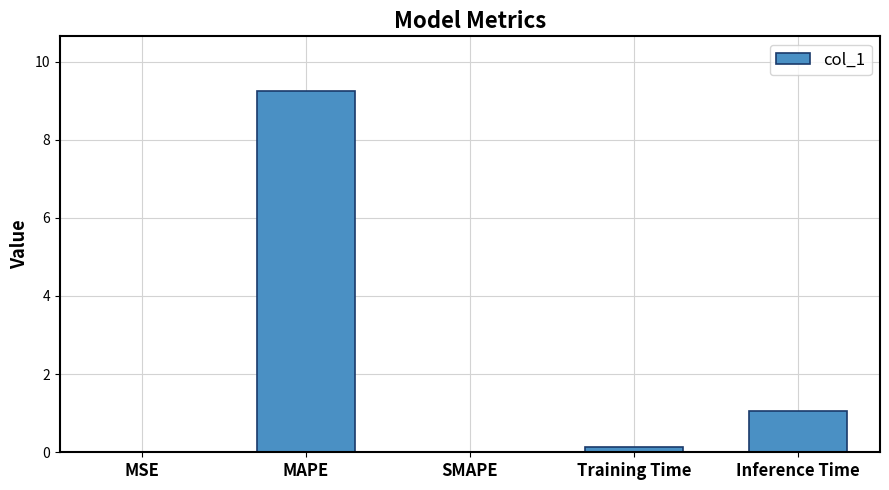

What is the sum of the values at SMAPE and MAPE?

9.3